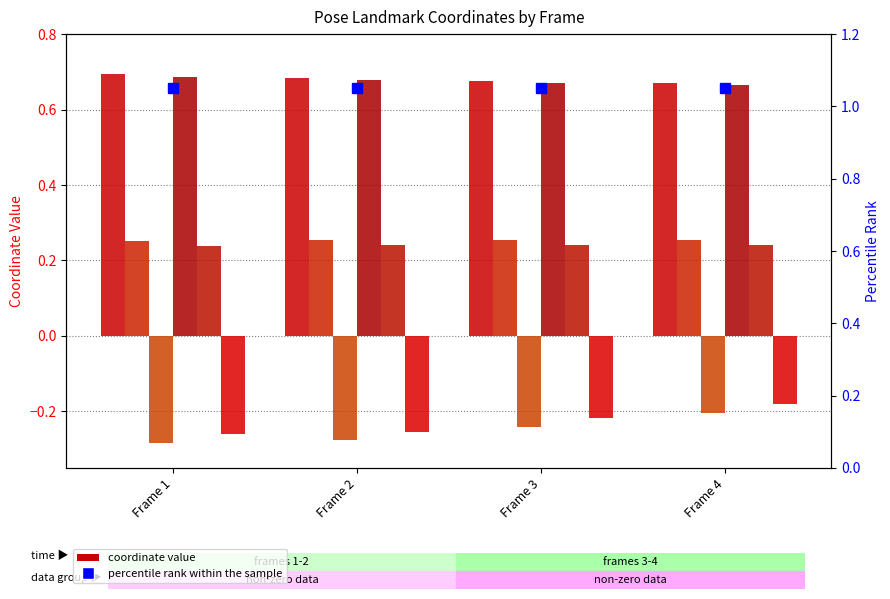

Are the bars grouped side by side (vs. stacked)?

Yes